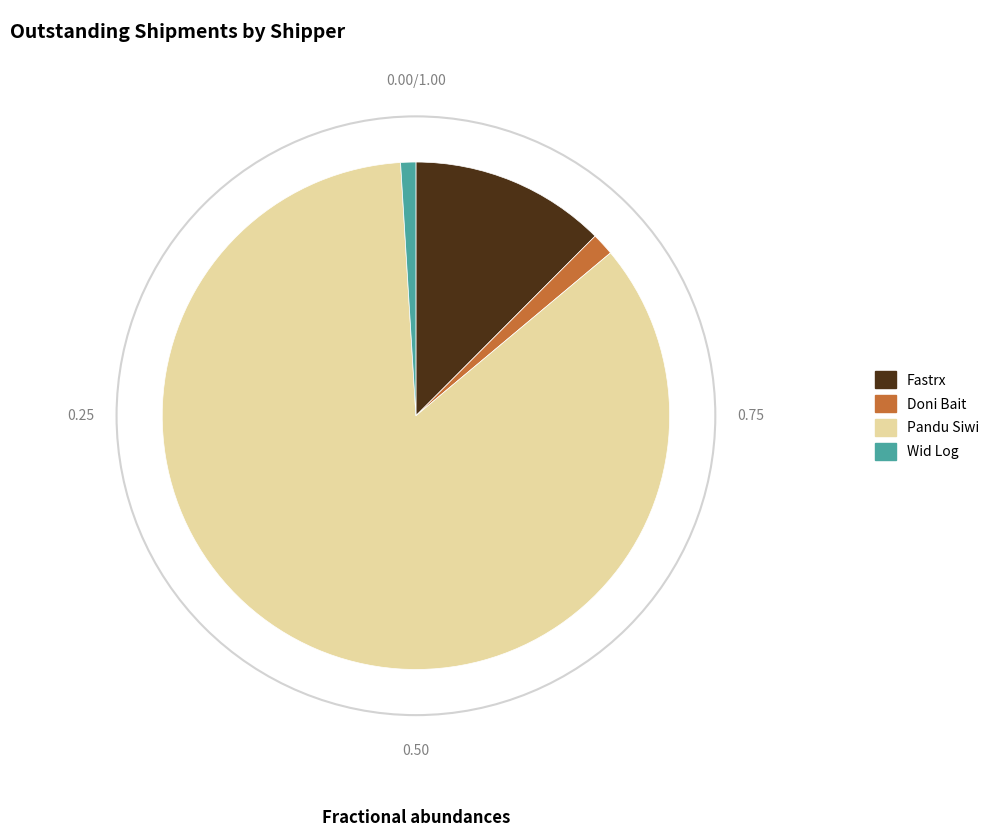

Combined, do Pandu Siwi and Fastrx account for over 50%?

Yes